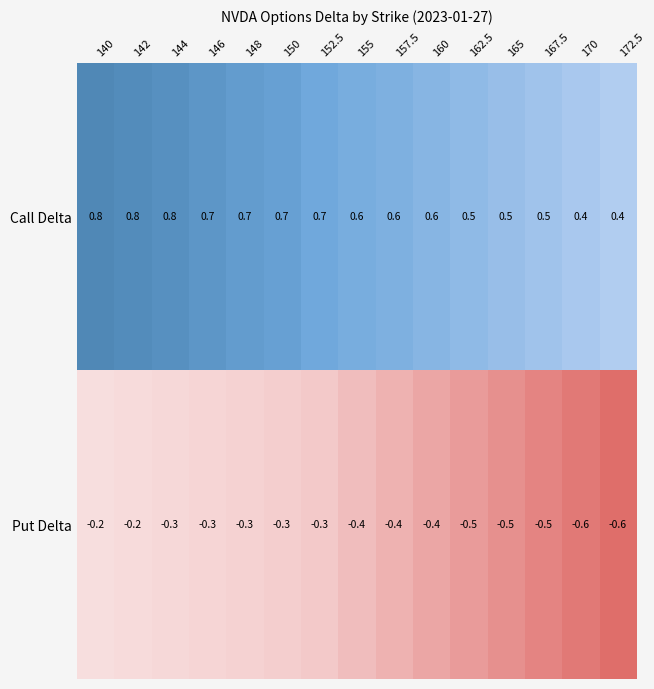

Count the number of categories in the chart.

15